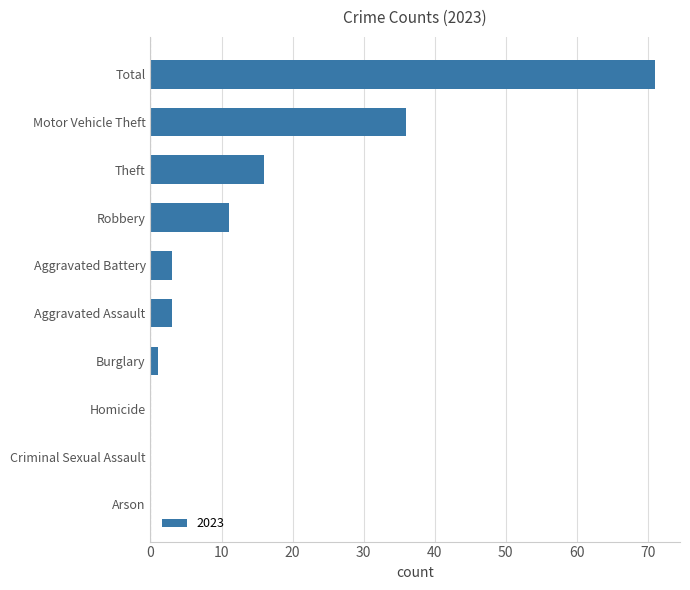

Reading top to bottom, transcribe all the data shown in this chart.

Total=71	Motor Vehicle Theft=36	Theft=16	Robbery=11	Aggravated Battery=3	Aggravated Assault=3	Burglary=1	Homicide=0	Criminal Sexual Assault=0	Arson=0